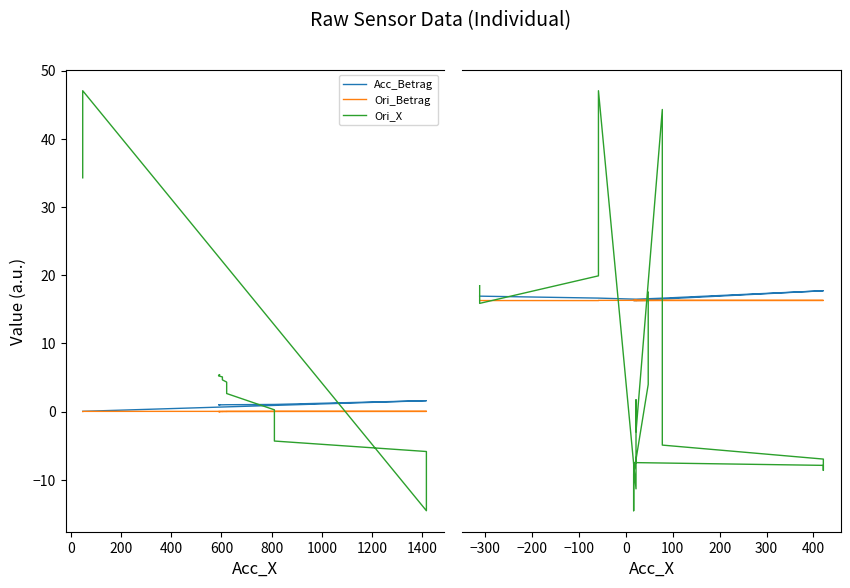

True or false: Ori_Betrag has more than 2 interior local peaks.

True